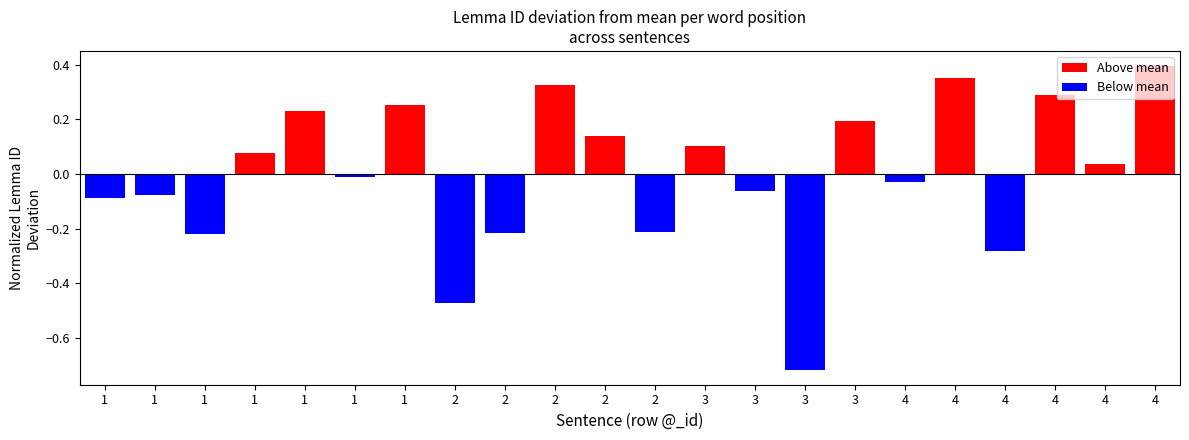

Which label corresponds to the largest value in the chart?

4